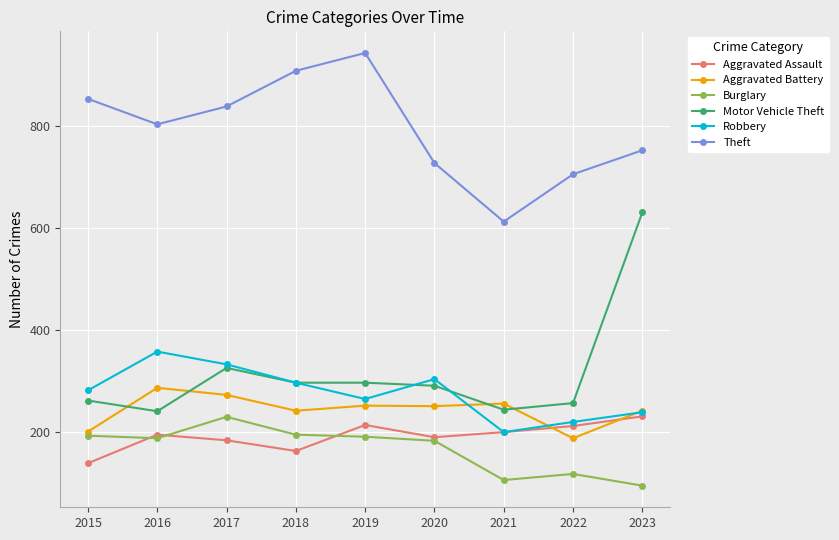

What value does the Robbery series have at 2019, to the nearest 50?

250